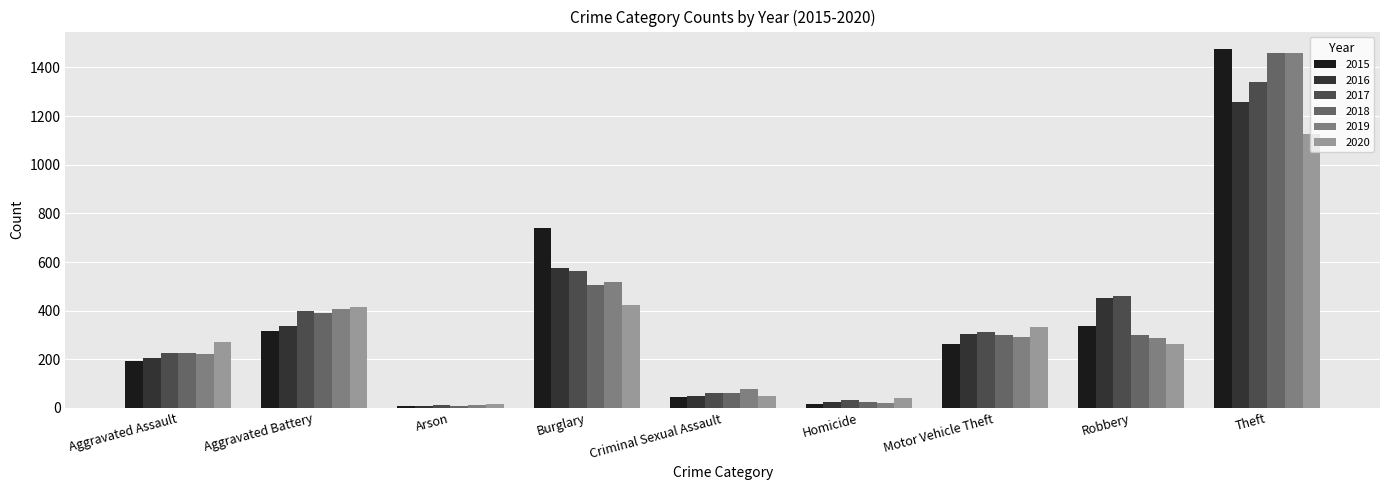

How many groups of bars are there?

9